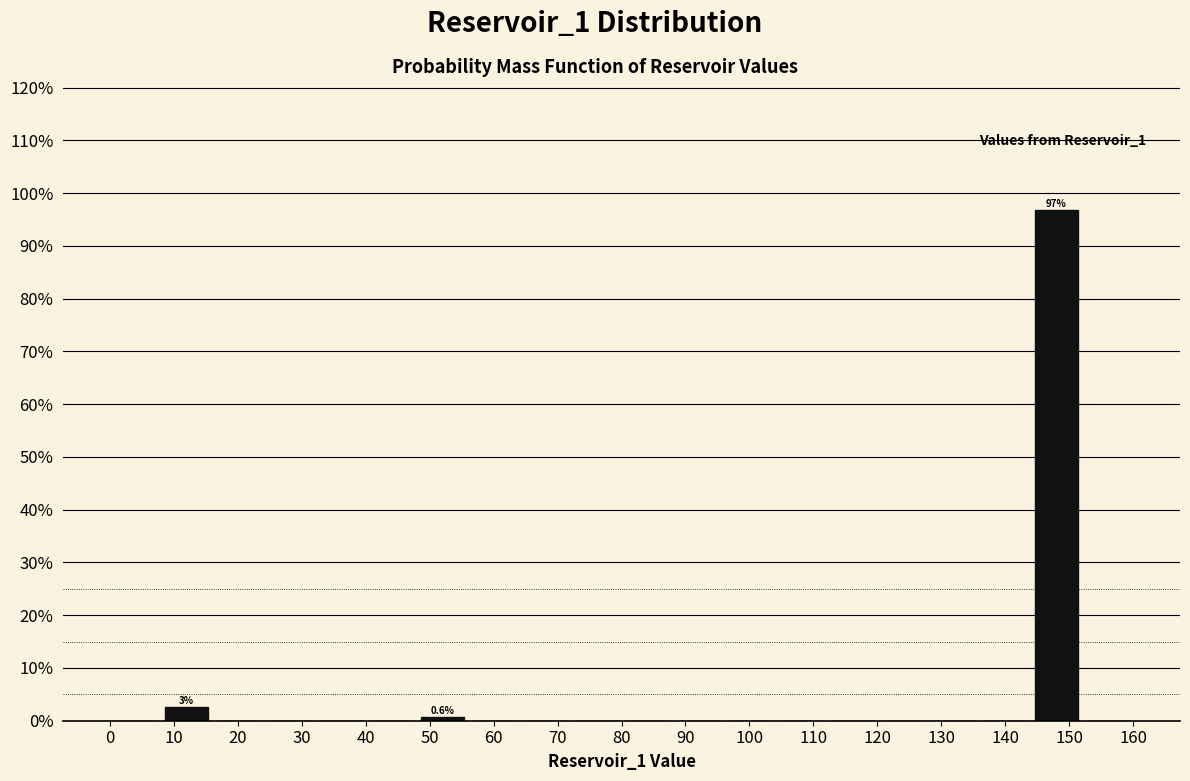

Which range on the x-axis has the tallest bar?

144 to 152